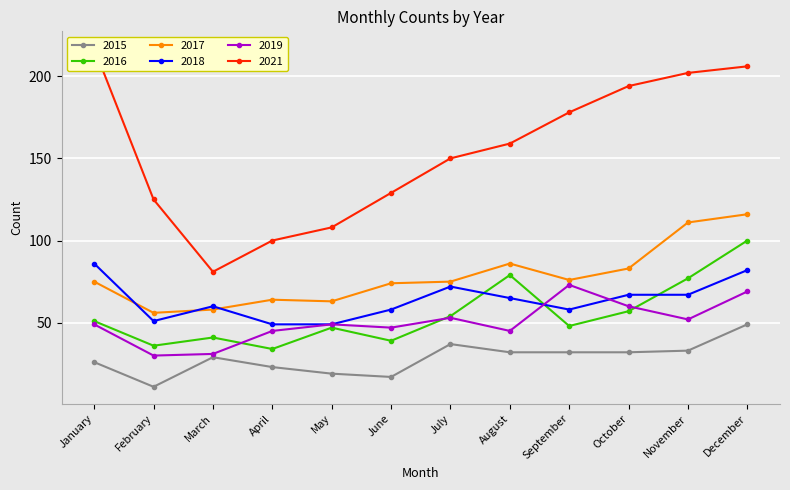

True or false: 2018 and 2015 cross at least once.

False